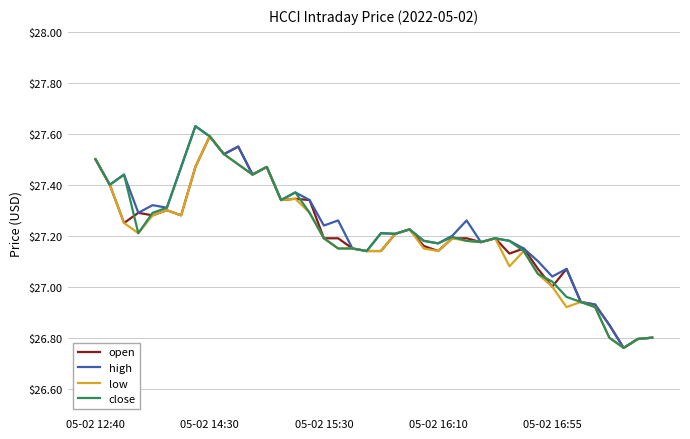

Is the value of open at 05-02 15:30 greater than the value of high at 05-02 15:30?

No